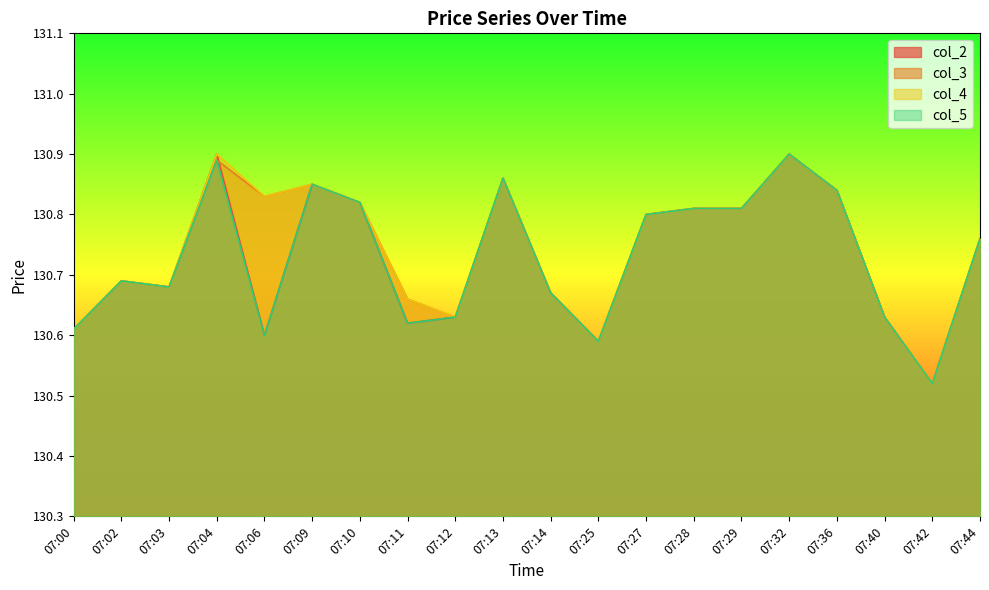

True or false: col_3 and col_5 intersect in this chart.

False